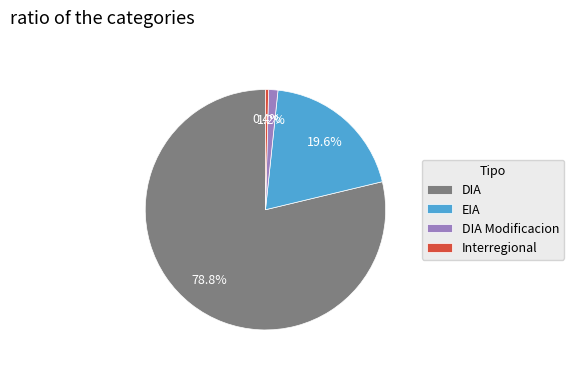

Count the number of slices in the pie.

4